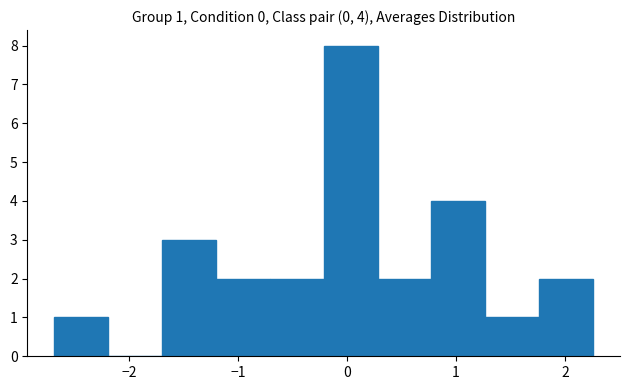

Which range on the x-axis has the tallest bar?

-0.2 to 0.3